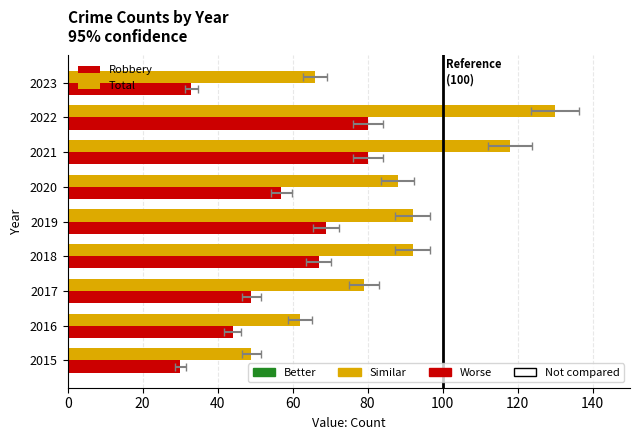

How many groups of bars are there?

9